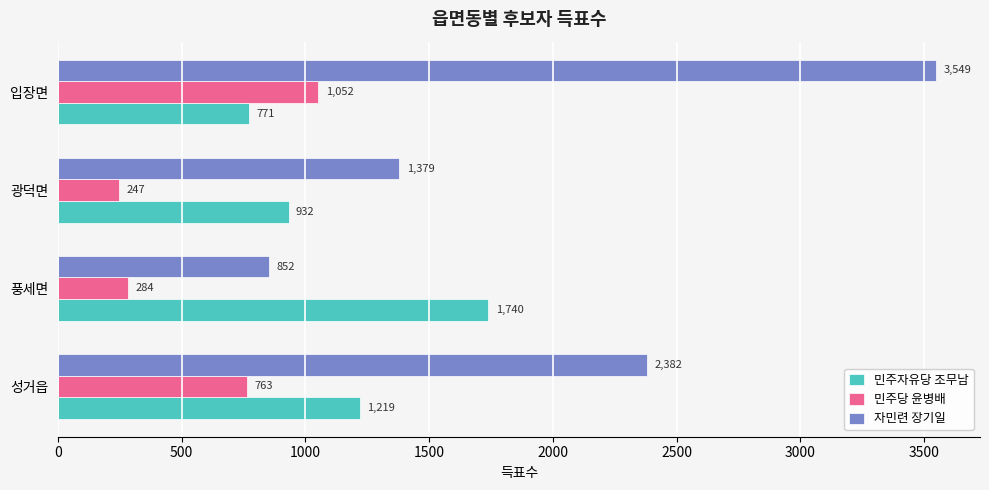

The value of 자민련 장기일 at 성거읍 is 844. True or false?

False